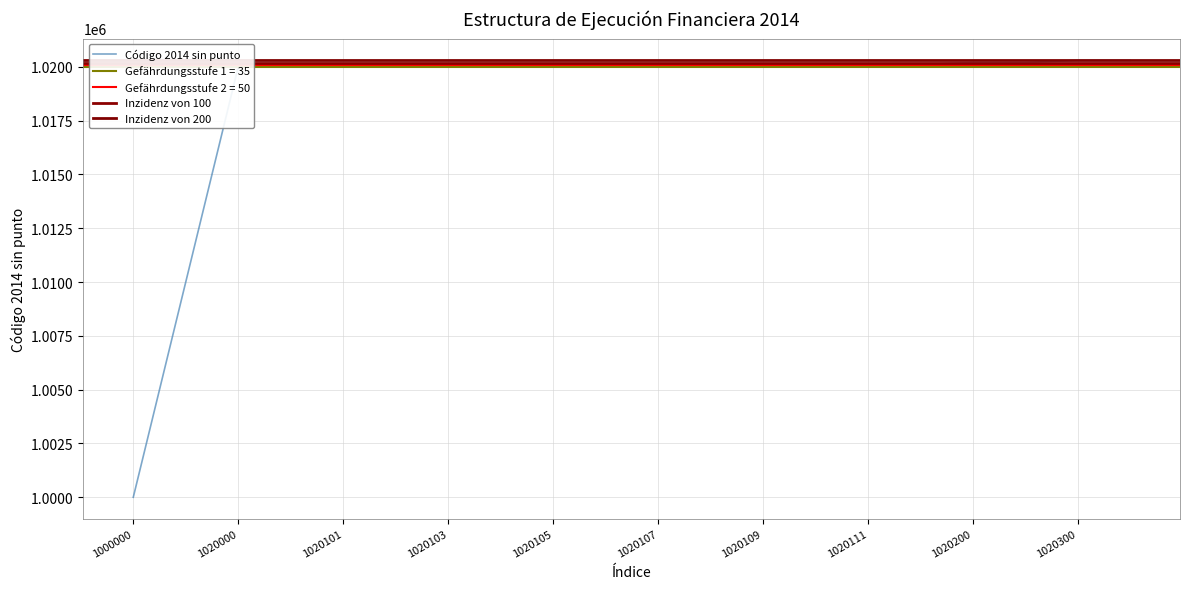

Reading right to left, transcribe all the data shown in this chart.

1020301=1020301	1020300=1020300	1020201=1020201	1020200=1020200	1020112=1020112	1020111=1020111	1020110=1020110	1020109=1020109	1020108=1020108	1020107=1020107	1020106=1020106	1020105=1020105	1020104=1020104	1020103=1020103	1020102=1020102	1020101=1020101	1020100=1020100	1020000=1020000	1010000=1010000	1000000=1000000